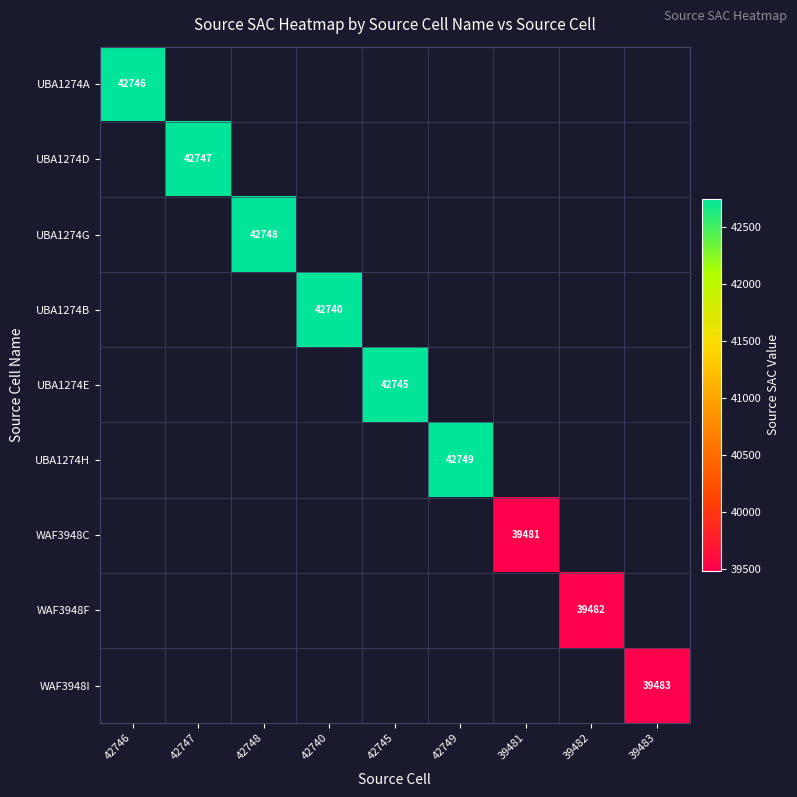

The UBA1274E series shows 20309 at 42745. True or false?

False